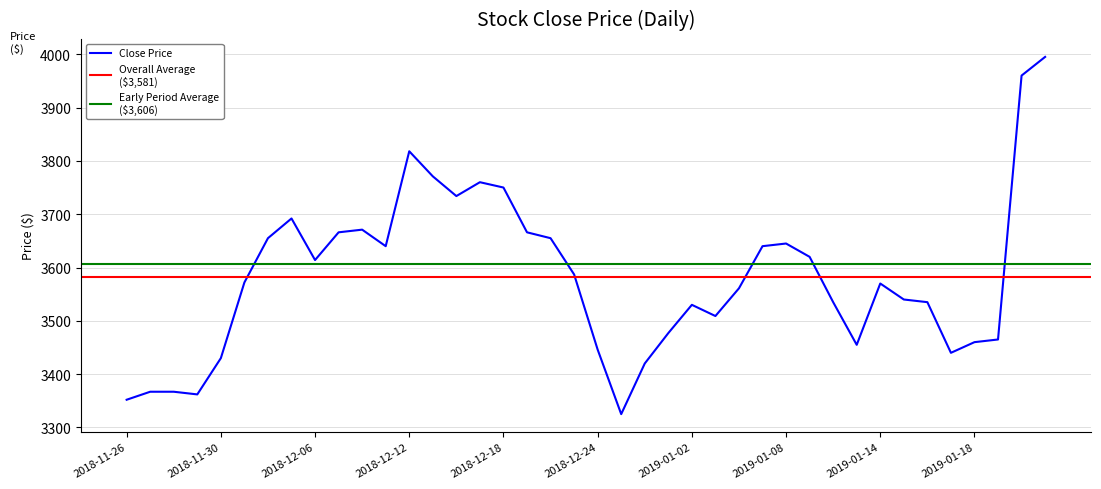

What is the change in value from 2018-12-11 to 2019-01-03?

-131